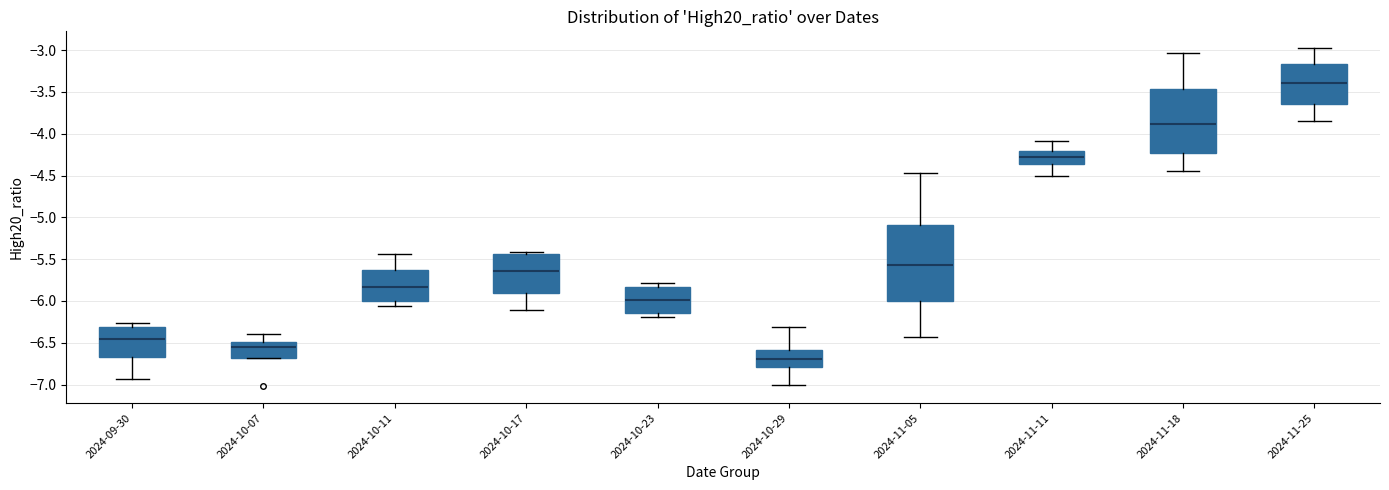

Which box's median line is the lowest?

2024-10-29